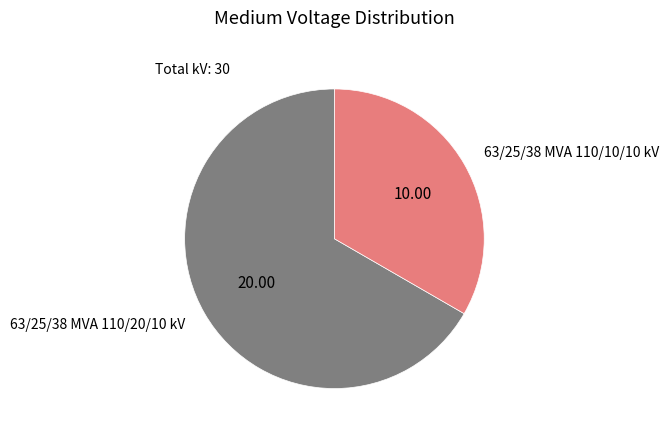

Between 63/25/38 MVA 110/10/10 kV and 63/25/38 MVA 110/20/10 kV, which is larger?

63/25/38 MVA 110/20/10 kV